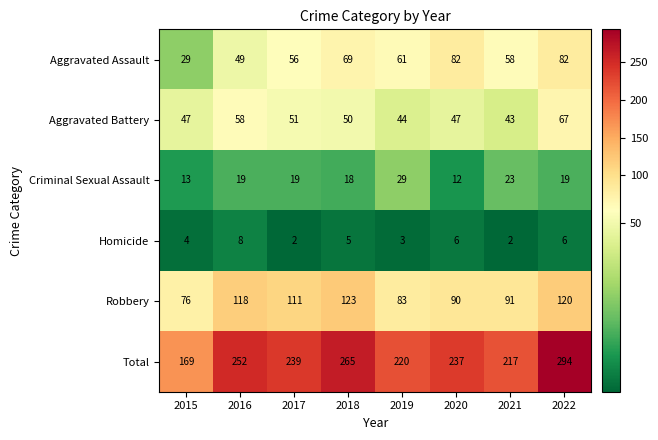

Which category has the highest value across all series?

2022